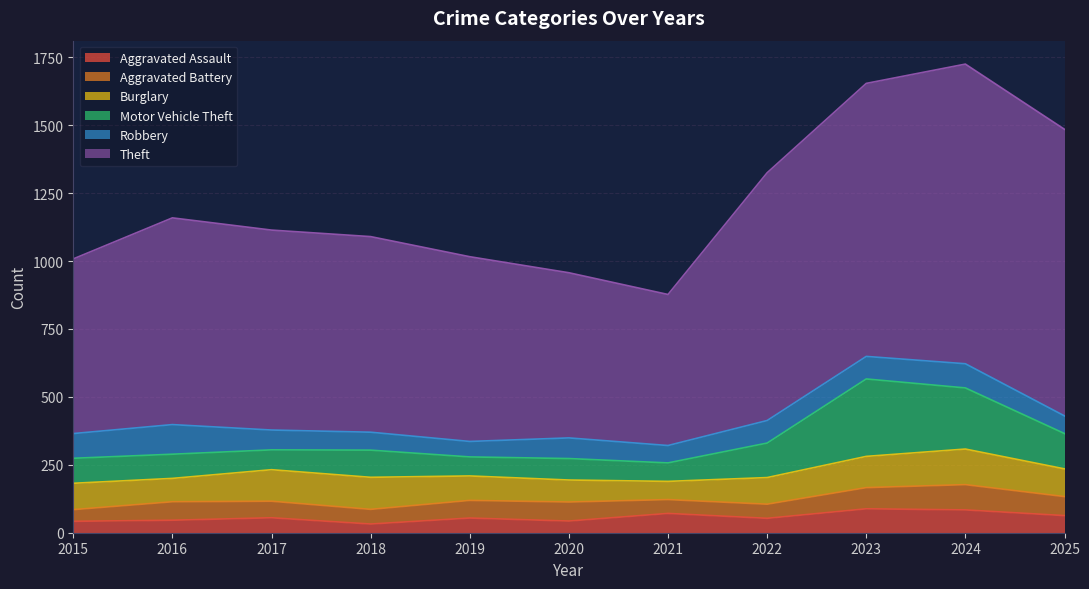

What is the total value across all series at 2022?

1325